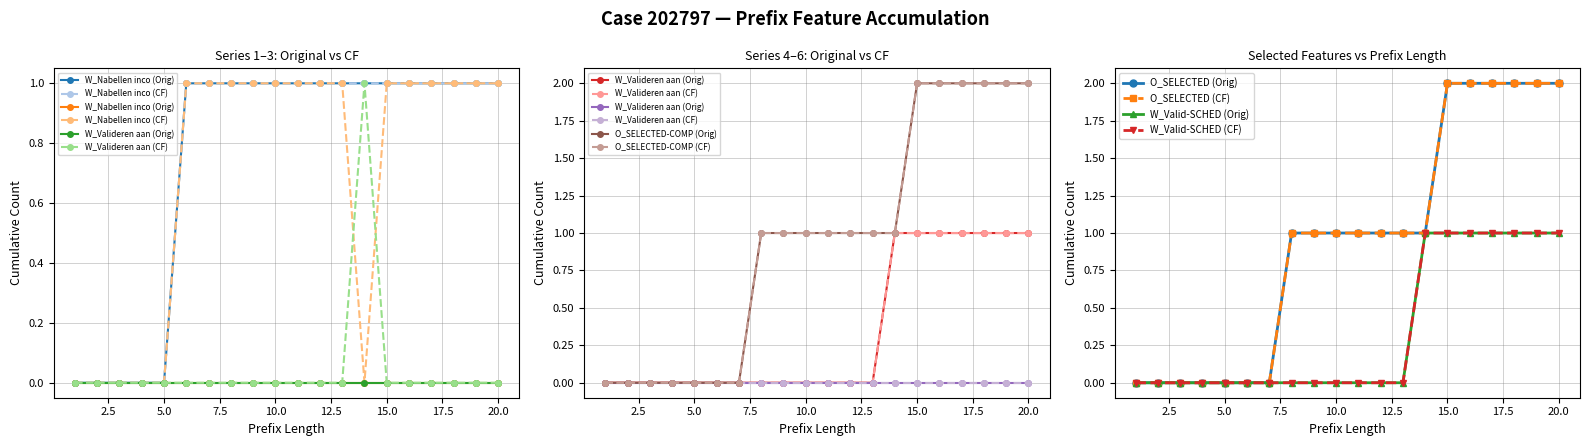

True or false: W_Valideren aanvraag-COMPLETE has more than 0 interior local peaks.

False